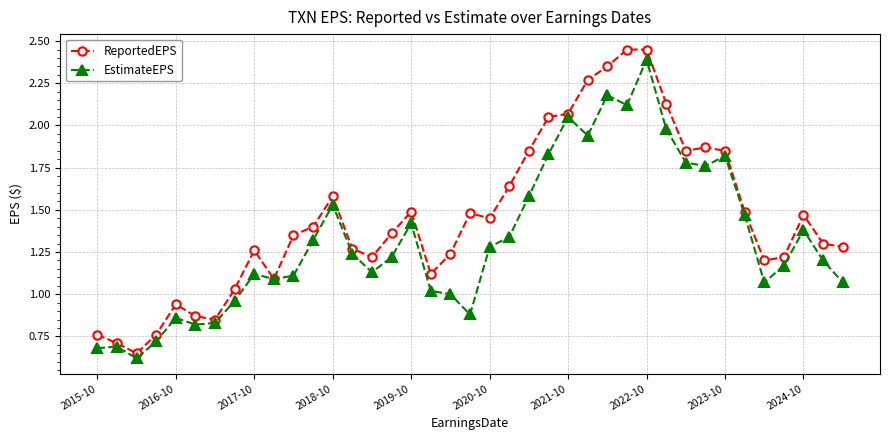

What is the sum of all EstimateEPS values?

51.7